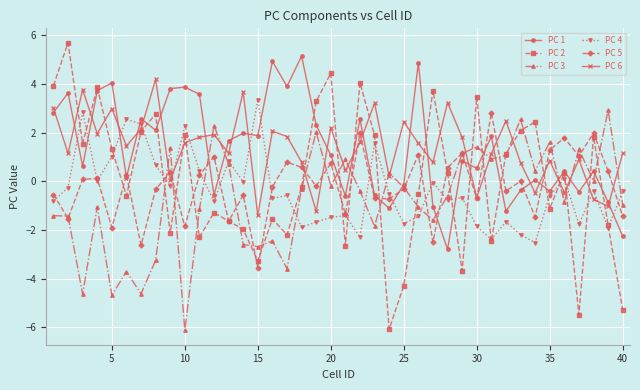

True or false: PC 5 has more than 2 interior local peaks.

True